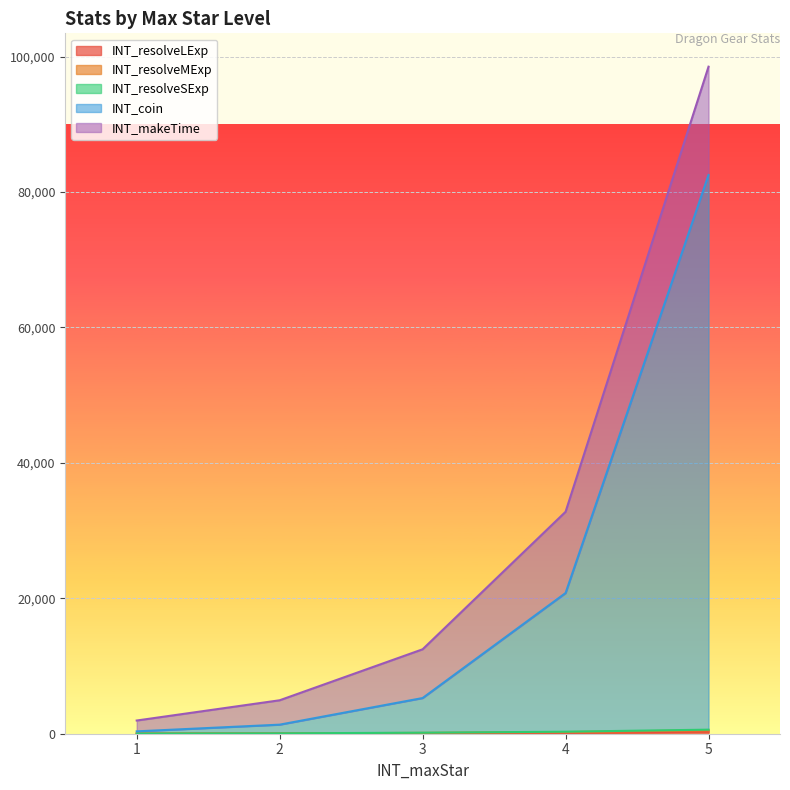

At which category is the sum across all series the highest?

5